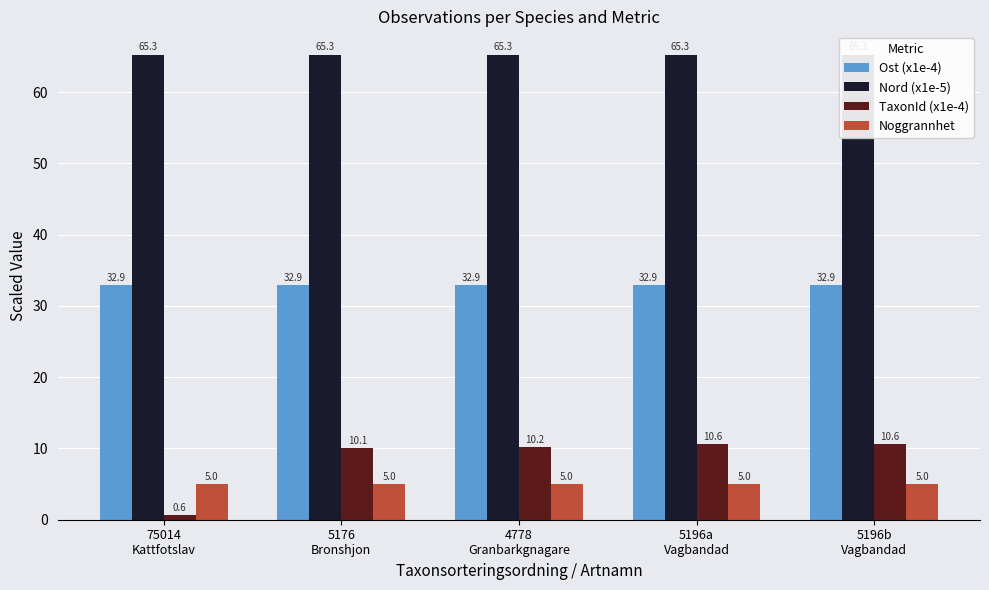

Reading left to right, transcribe all the data shown in this chart.

Ost (x1e-4): 75014
Kattfotslav=32.9	5176
Bronshjon=32.9	4778
Granbarkgnagare=32.9	5196a
Vagbandad=32.9	5196b
Vagbandad=32.9
Nord (x1e-5): 75014
Kattfotslav=65.3	5176
Bronshjon=65.3	4778
Granbarkgnagare=65.3	5196a
Vagbandad=65.3	5196b
Vagbandad=65.3
TaxonId (x1e-4): 75014
Kattfotslav=0.6	5176
Bronshjon=10.1	4778
Granbarkgnagare=10.2	5196a
Vagbandad=10.6	5196b
Vagbandad=10.6
Noggrannhet: 75014
Kattfotslav=5.0	5176
Bronshjon=5.0	4778
Granbarkgnagare=5.0	5196a
Vagbandad=5.0	5196b
Vagbandad=5.0